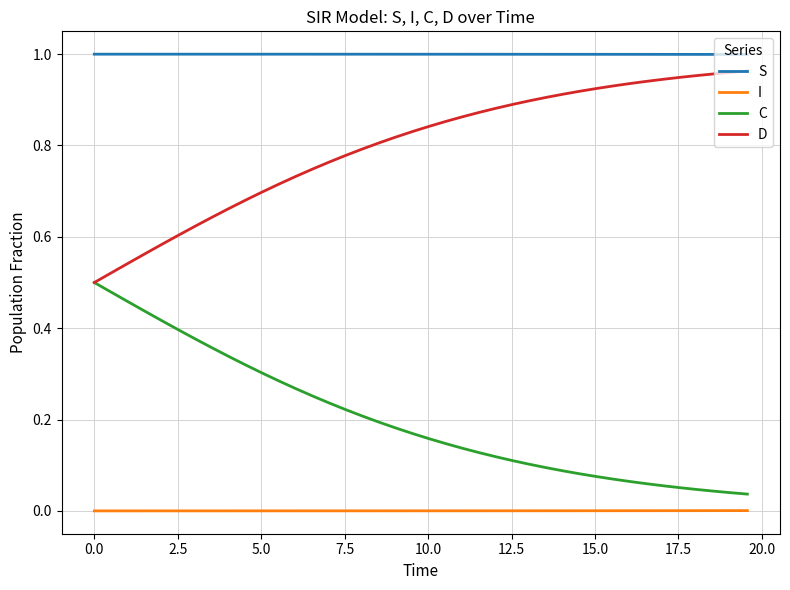

True or false: S and D cross at least once.

False